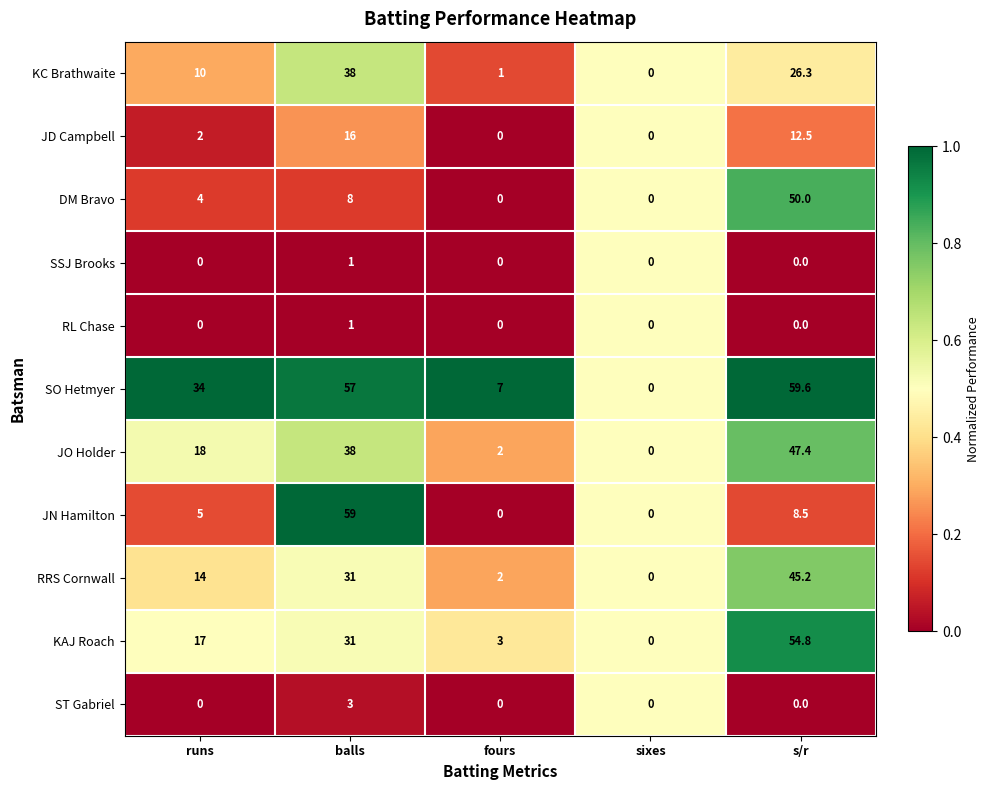

What is the greatest value displayed?

59.6